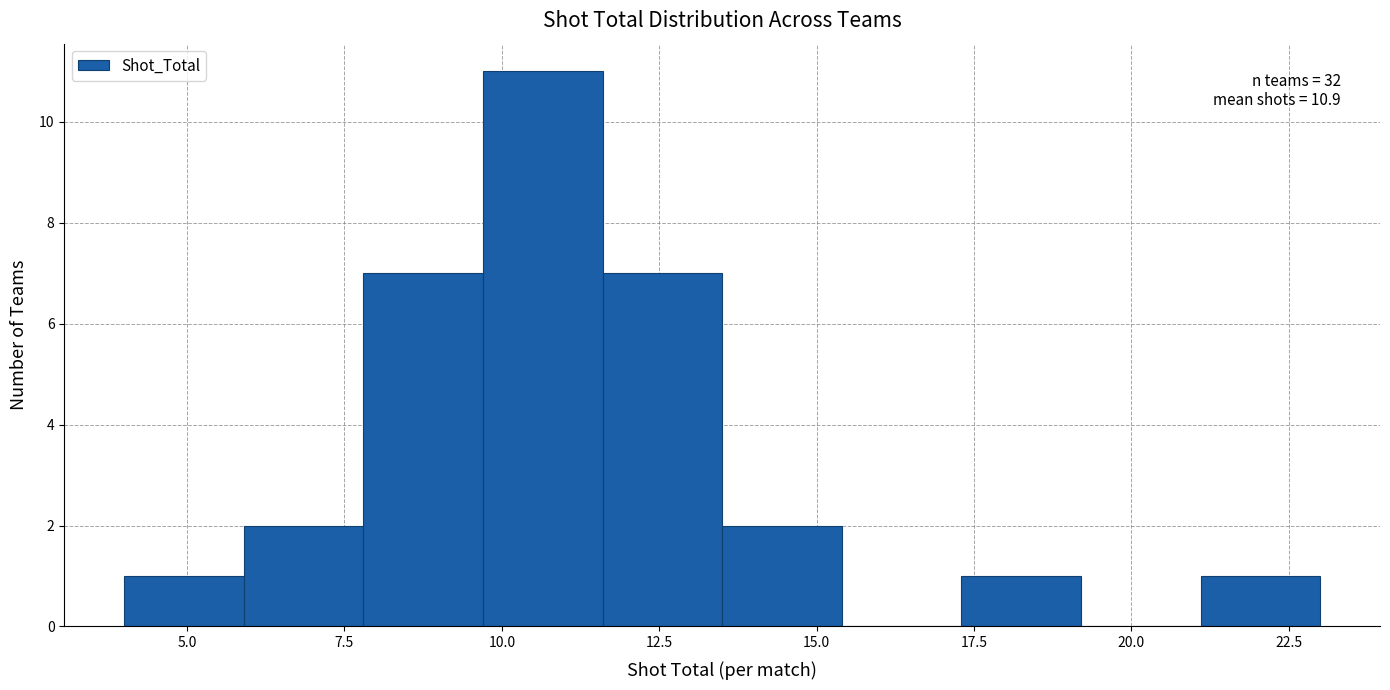

Around what value on the x-axis is the tallest bar? Give the approximate position of its centre, as read against the axis.

10.5